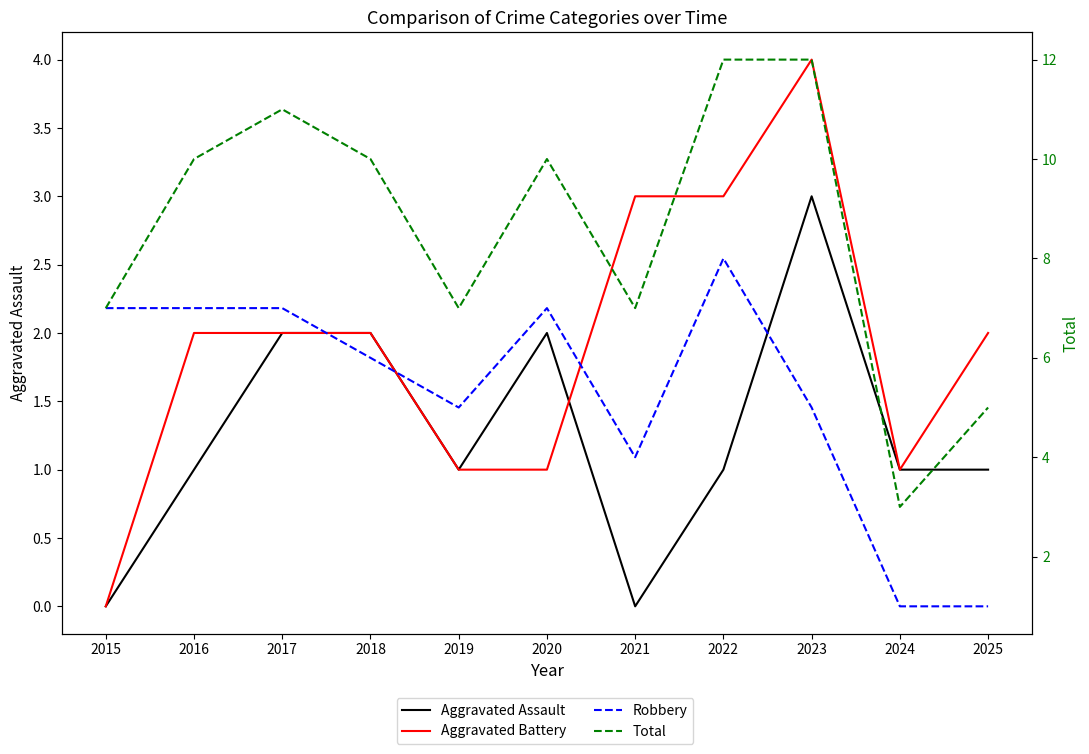

How many series are shown in this chart?

4